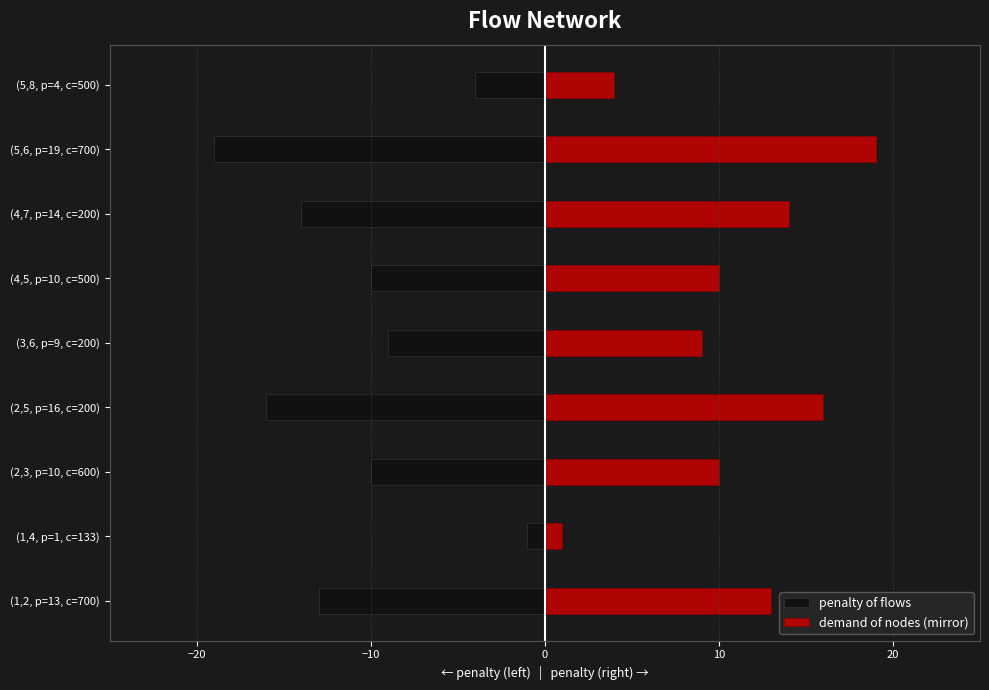

What is the spread (max minus min) of values at (2,3, p=10, c=600)?

20